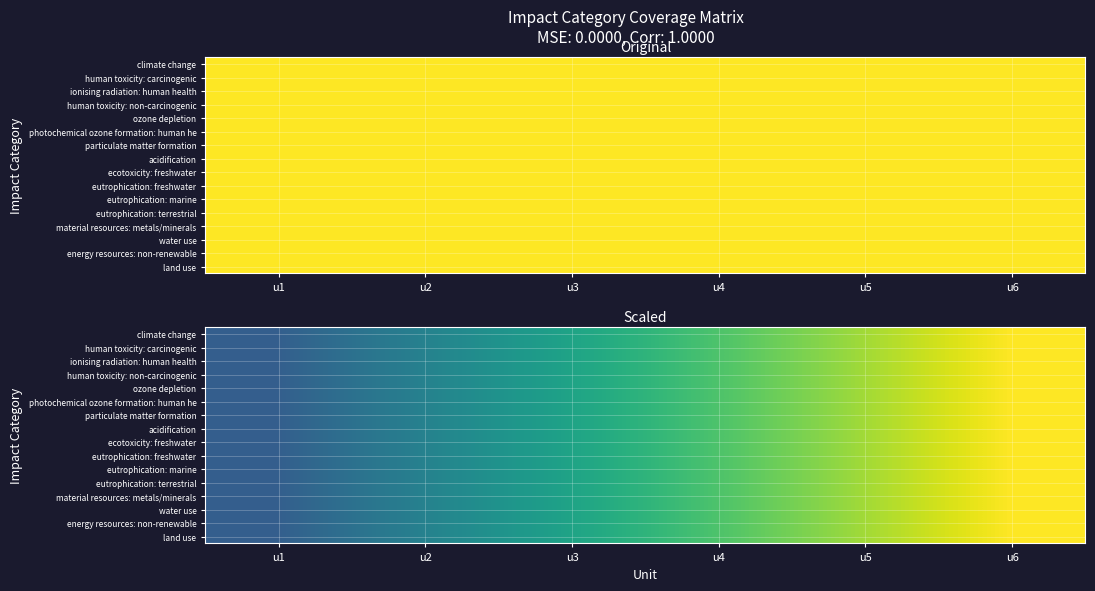

What is the total value across all series at u2?

7.0